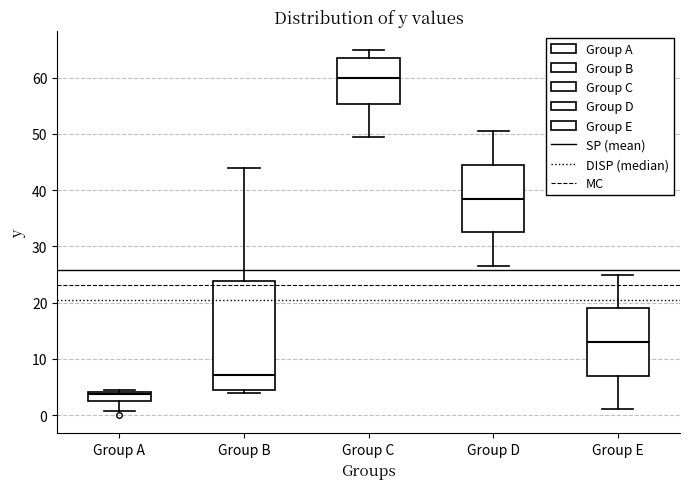

Where is the lower edge of the box for Group A on the y-axis? The values are not printed on the chart, so give them approximately, as read against the axis.

3